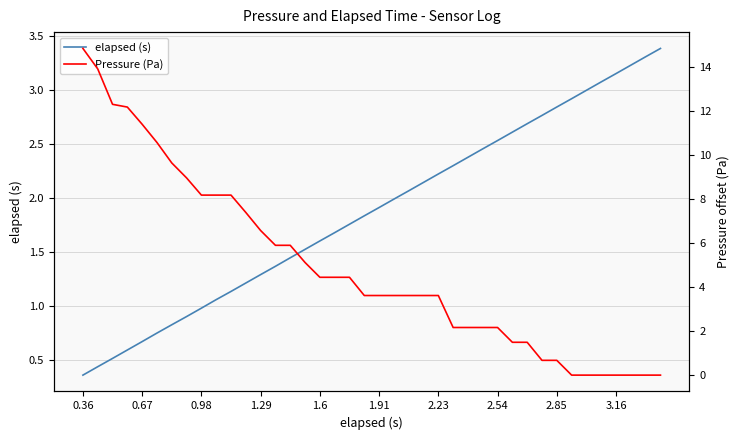

What is the maximum value for Pressure (Pa)?

14.8